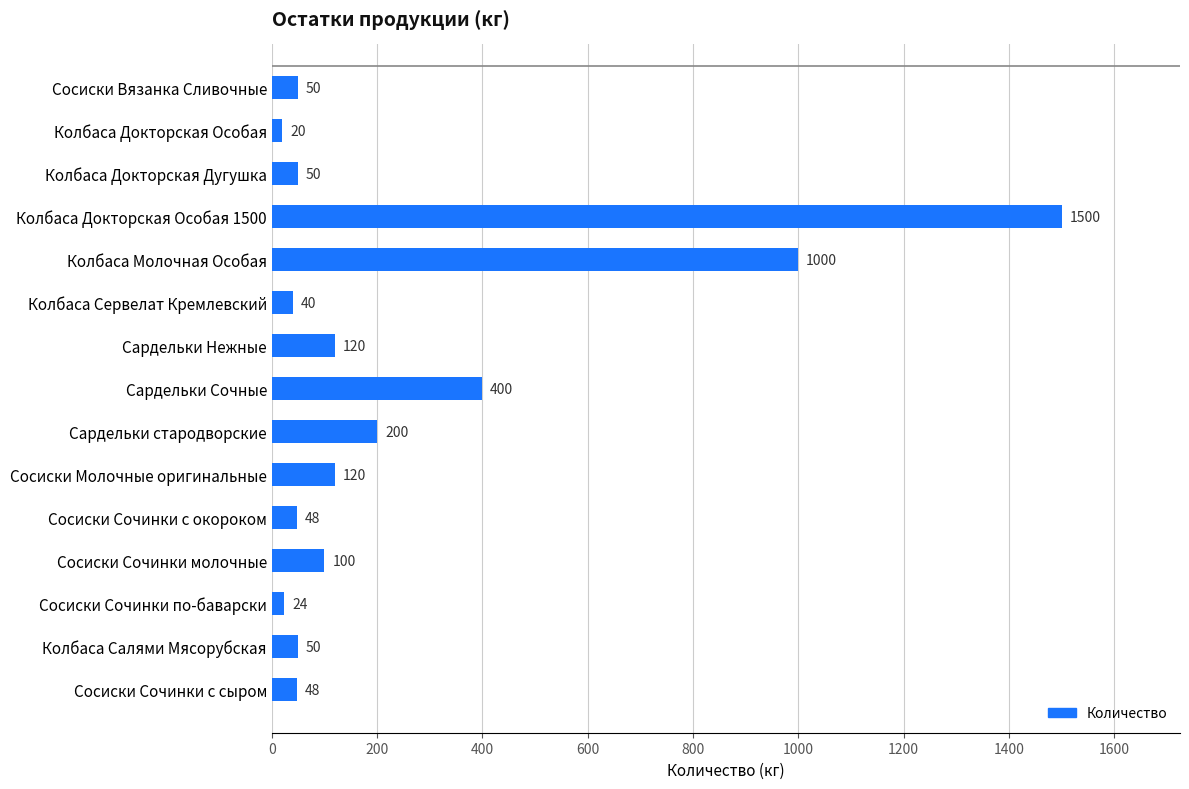

What is the difference between the maximum and minimum values?

1480